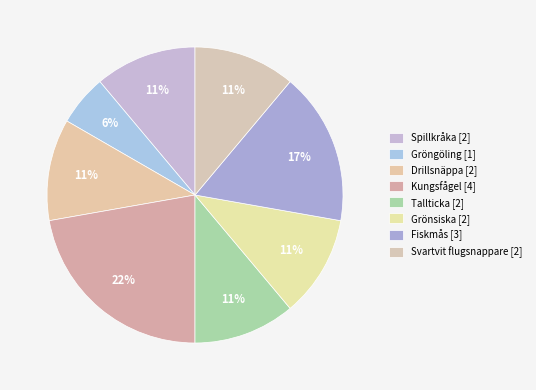

What percentage is NOT represented by Drillsnäppa?

88.9%